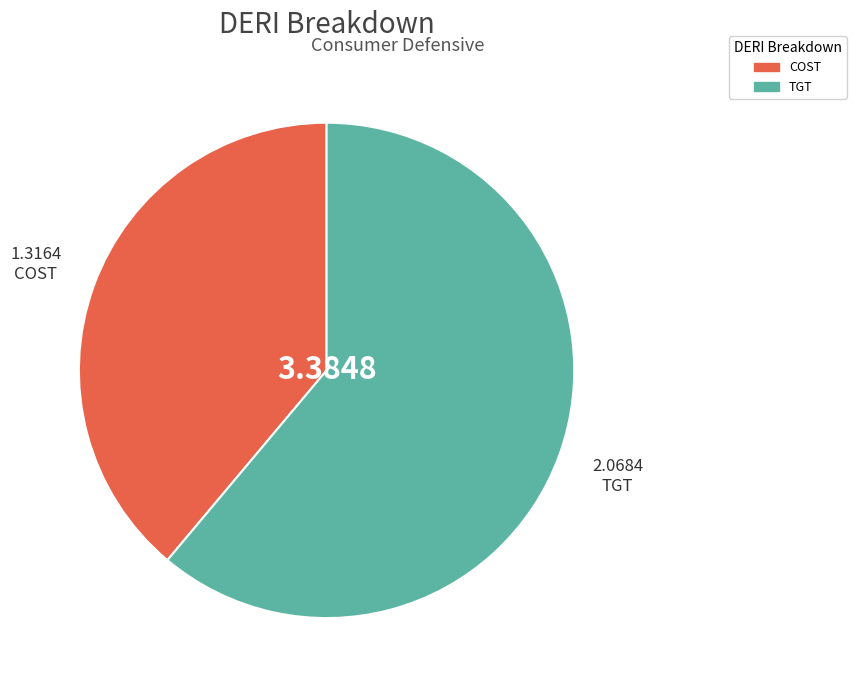

Is it true that COST is 53% of the pie?

False